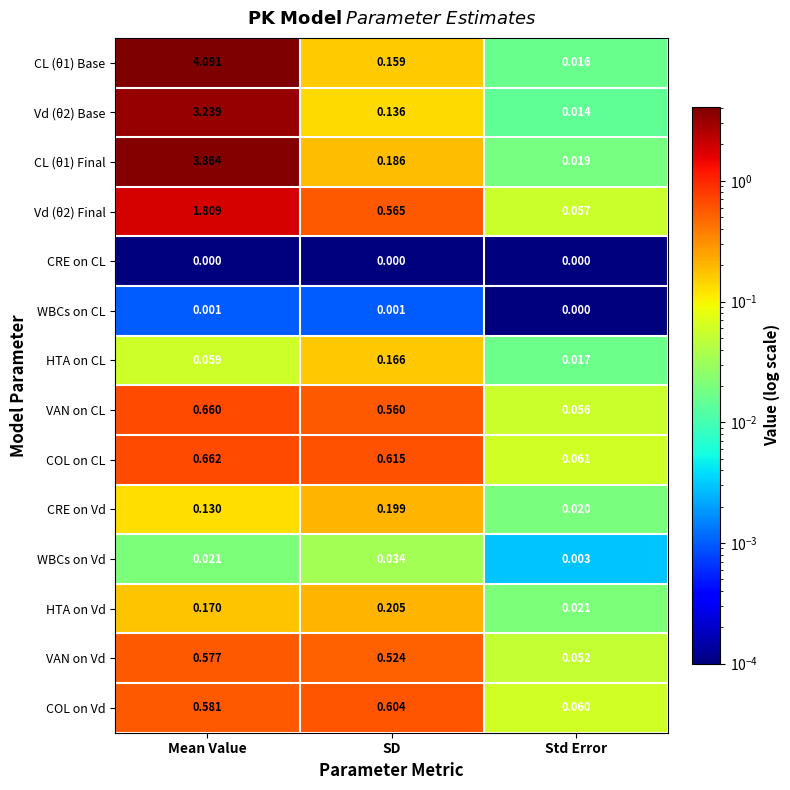

Rank the categories by HTA on CL value from highest to lowest.

SD, Mean Value, Std Error